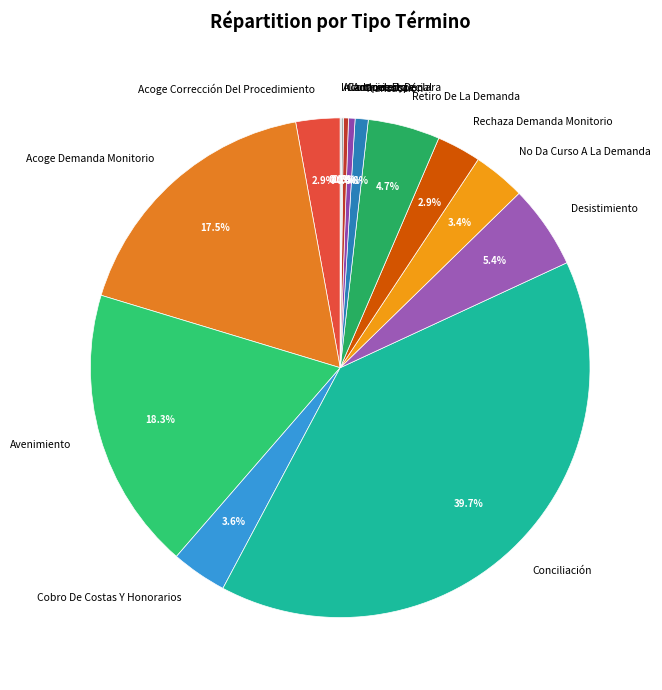

What percentage is NOT represented by Retiro De La Demanda?

95.3%